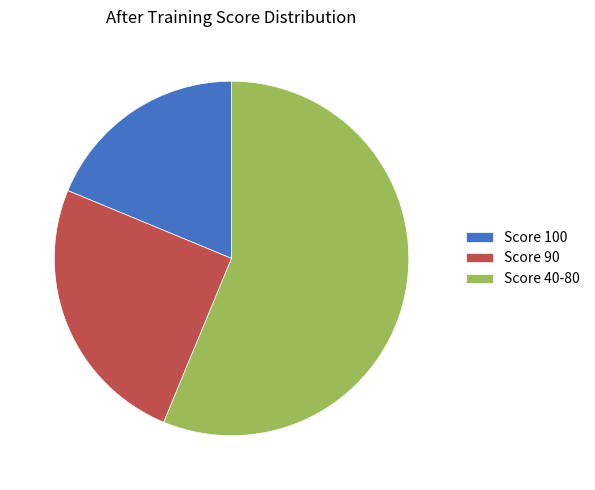

Do Score 40-80 and Score 100 together represent more than half of the pie?

Yes